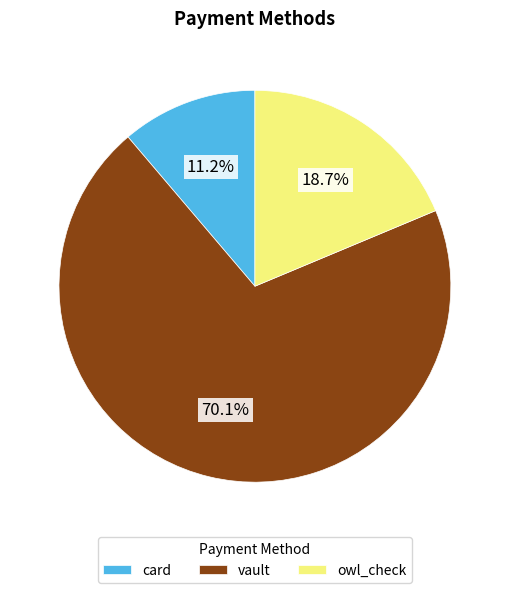

To the nearest percent, what is the difference between the vault and owl_check slice percentages?

51%